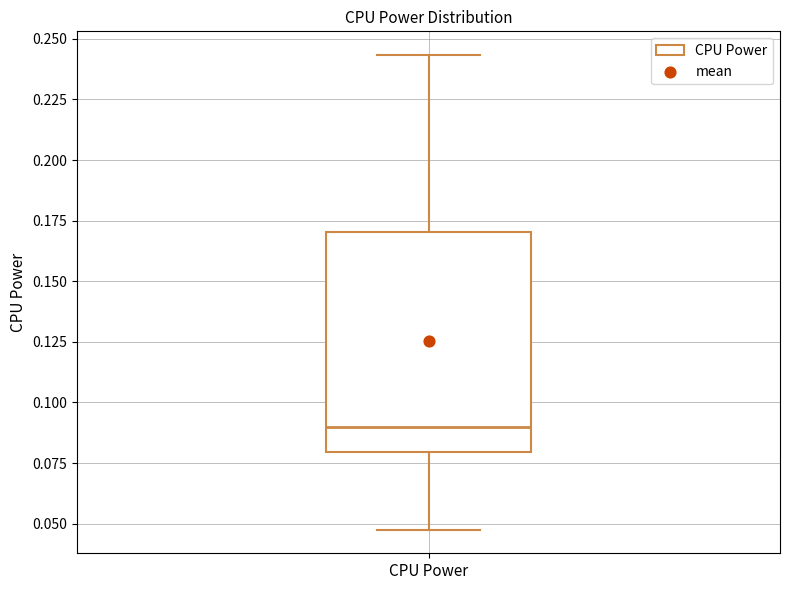

Transcribe this box plot: give where the median line is, the range the box spans, and where the two whiskers end, as read against the y-axis. The values are not printed on the chart, so give them approximately, as read against the axis.

median 0.090, box 0.080 to 0.170, whiskers 0.050 to 0.245